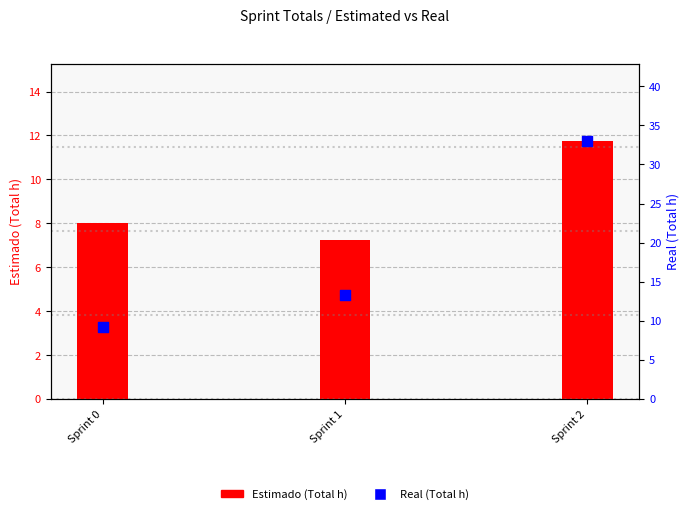

At how many categories does at least one series exceed 7?

3